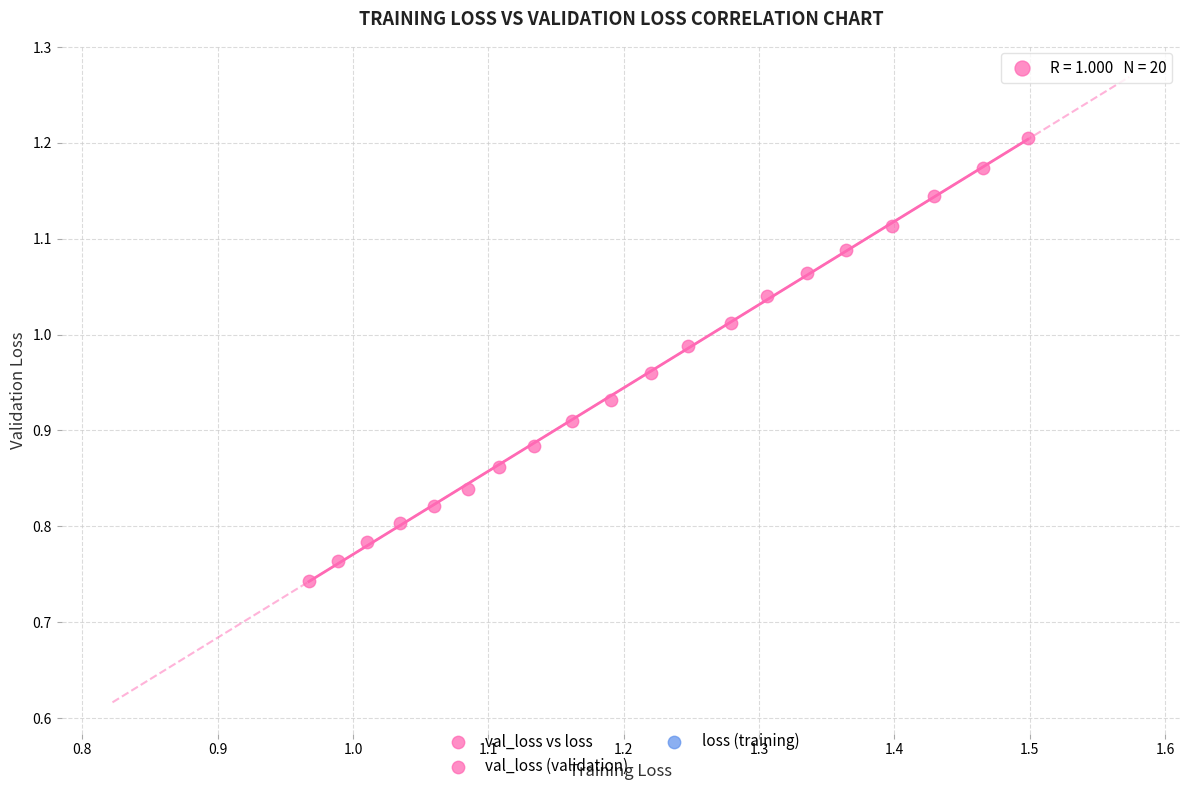

What is the range of Y values (max minus min)?

0.5